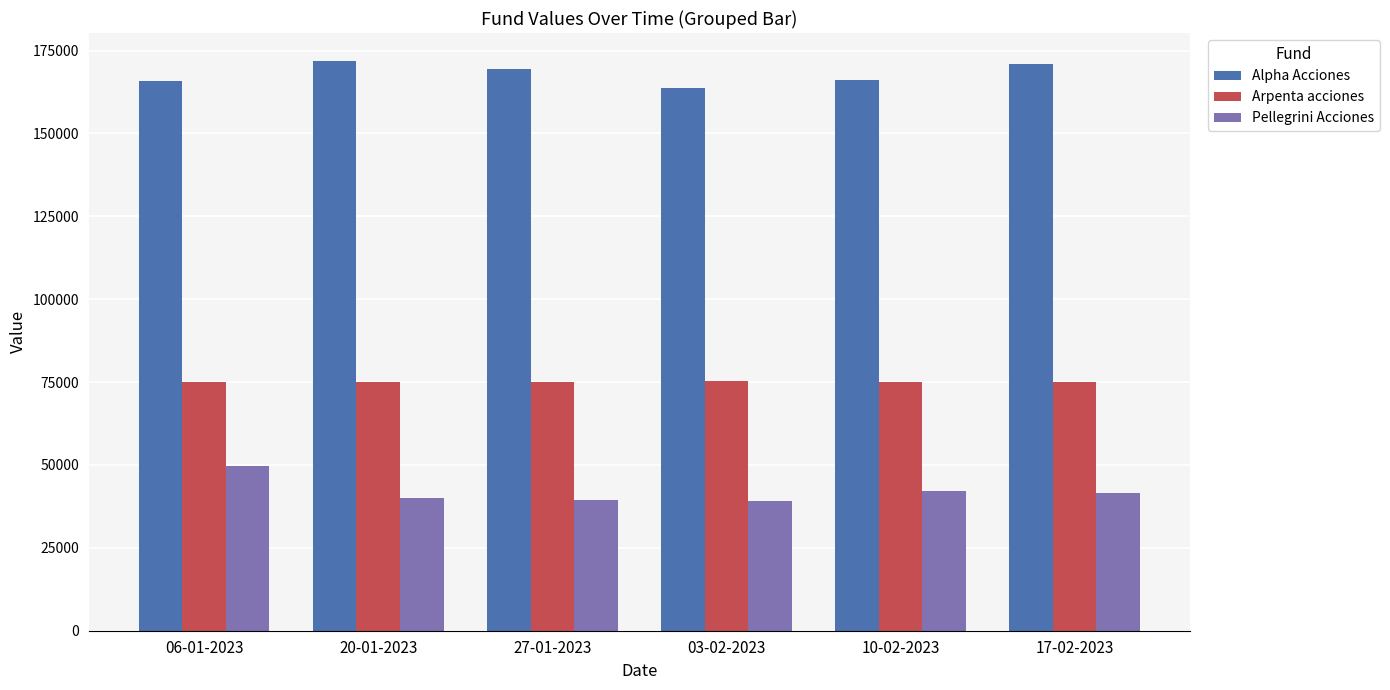

Which series has the largest range (max minus min)?

Pellegrini Acciones